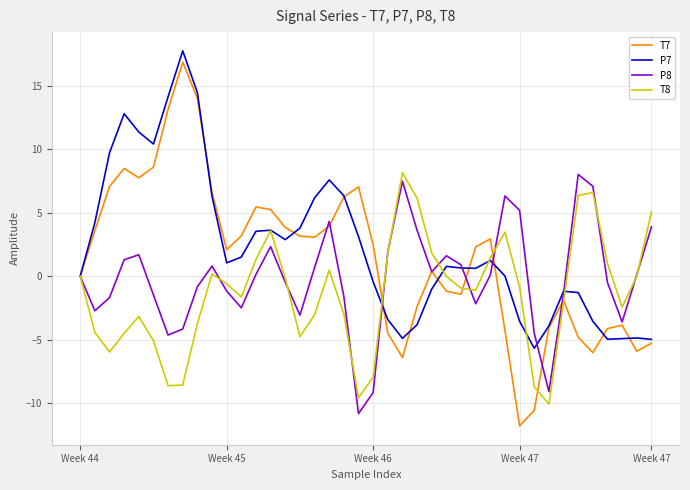

What is the maximum value shown in the chart?

17.8